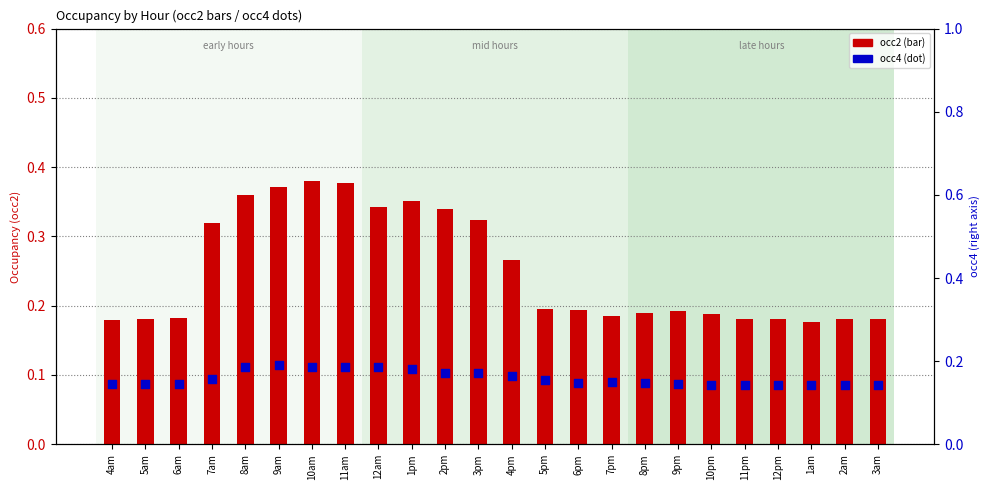

At how many categories does at least one series exceed 0?

24